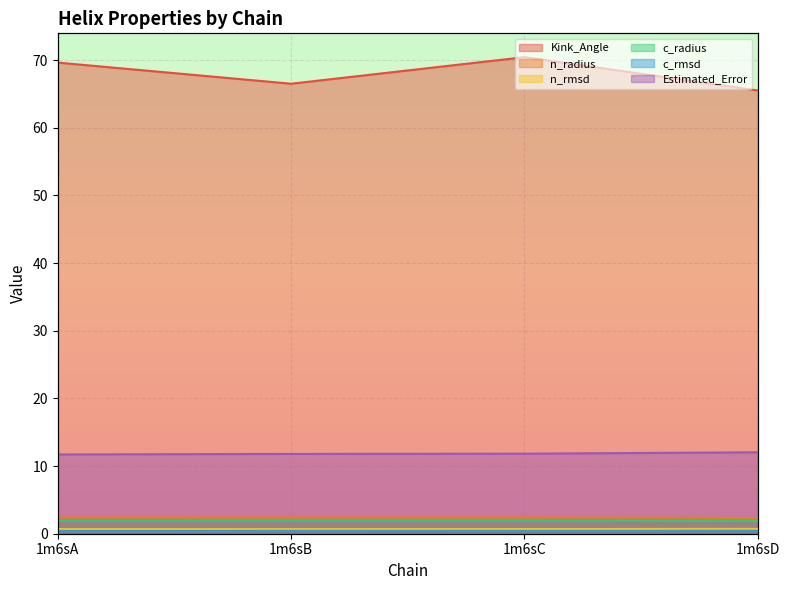

What is the minimum value for c_rmsd?

0.4